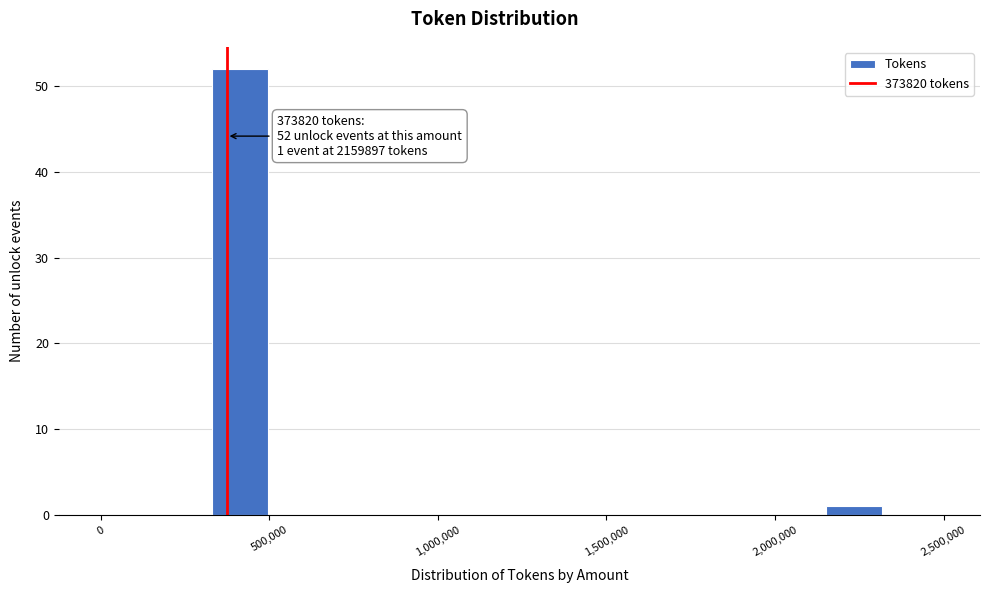

Read against the x-axis, roughly where is the centre of the tallest bar?

400000